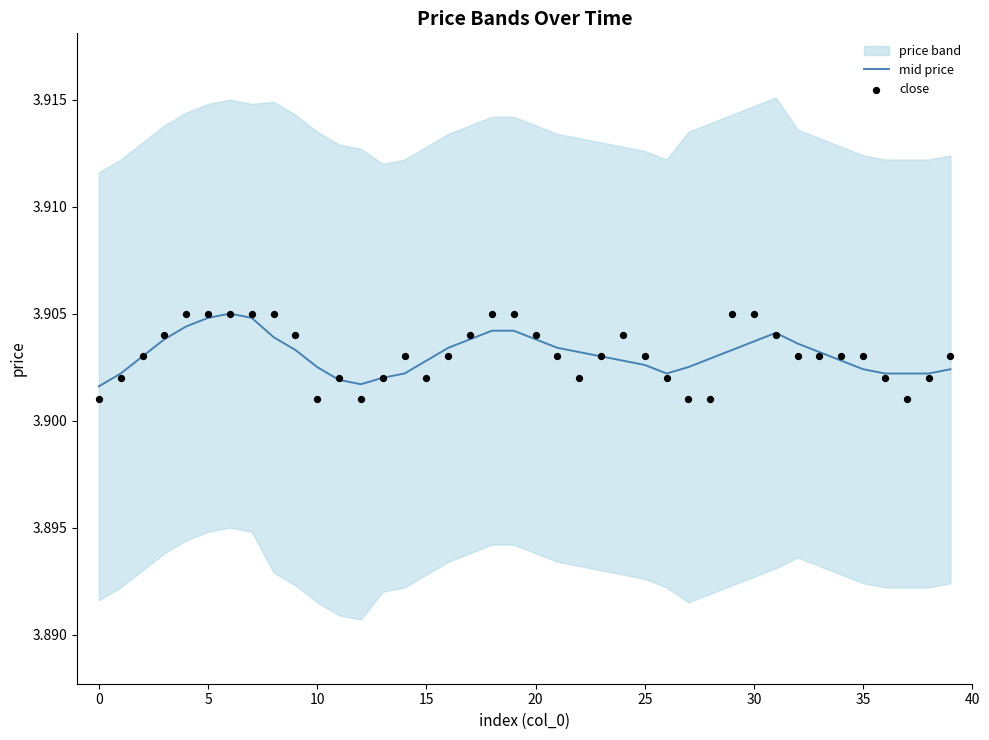

True or false: mid price has a value of 6.4 at 35.

False